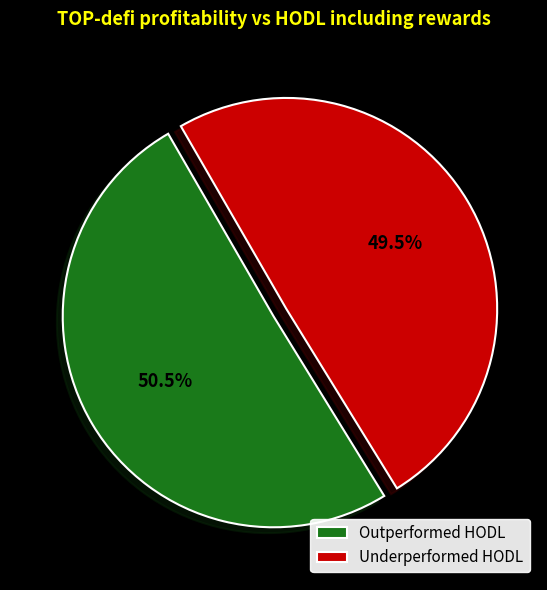

Is there any slice that represents more than half of the pie?

Yes